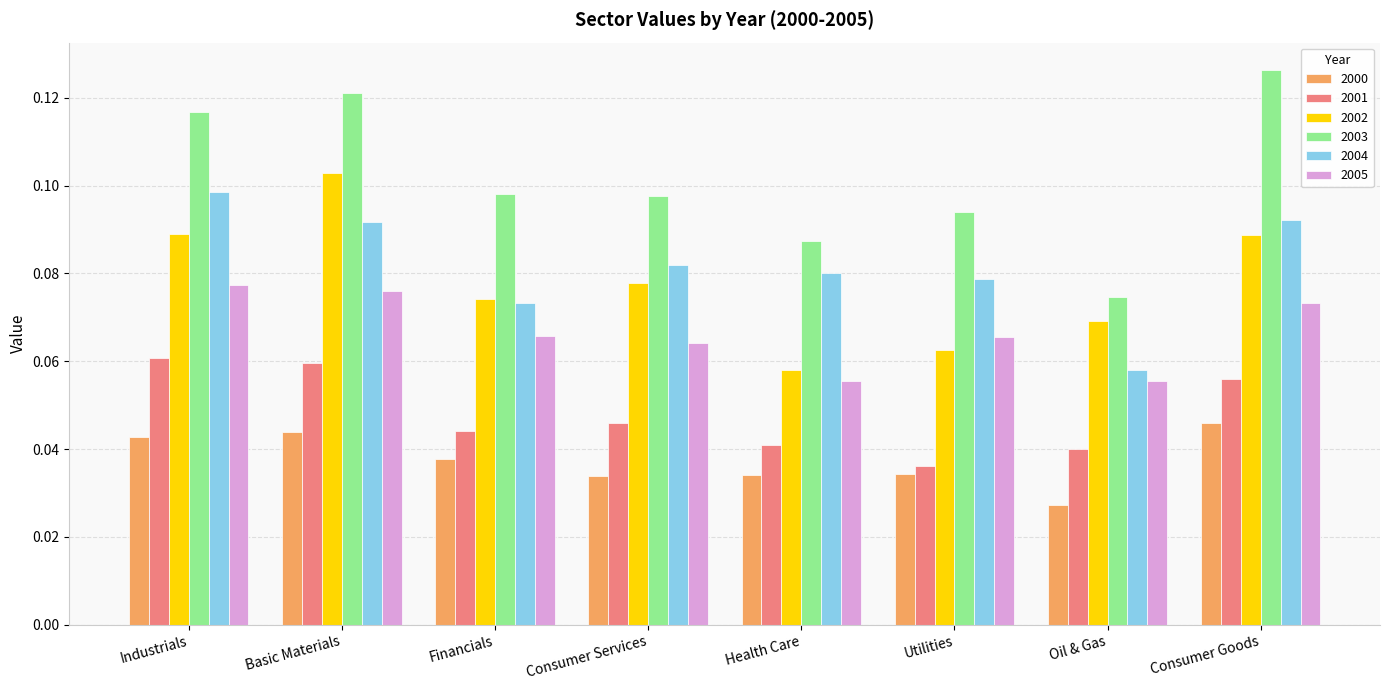

At which label does 2004 reach its minimum?

Oil & Gas